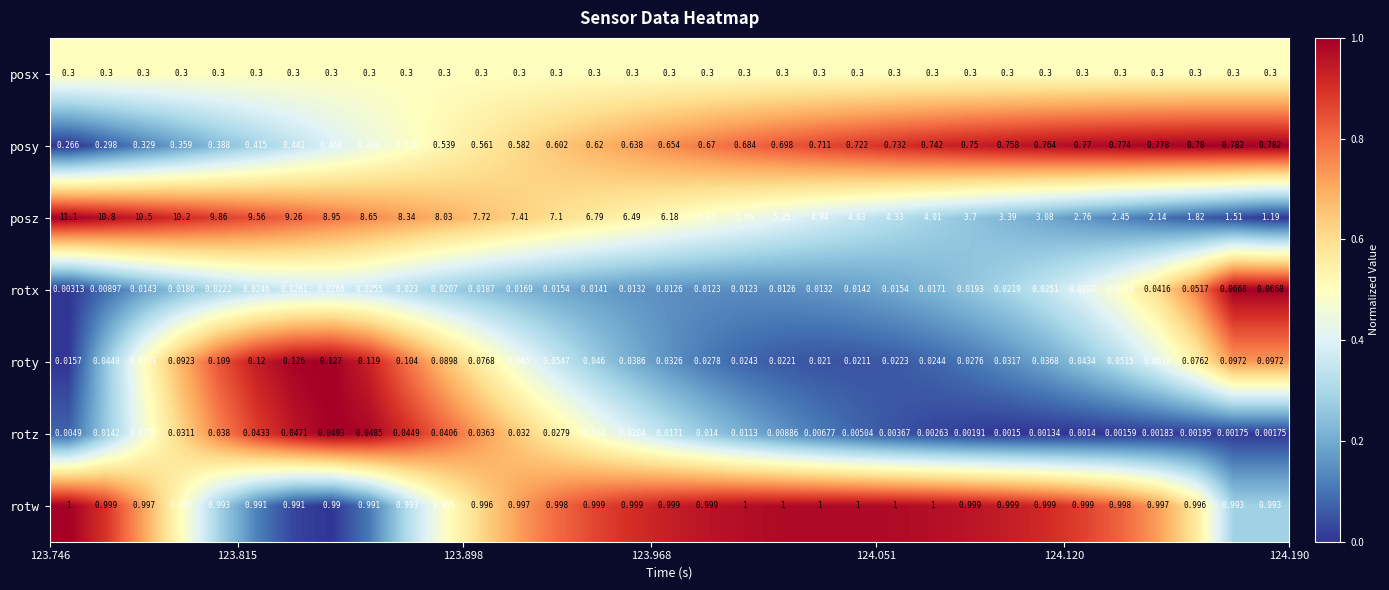

Rank the series by their maximum value, from highest to lowest.

posz, rotw, posy, posx, roty, rotx, rotz